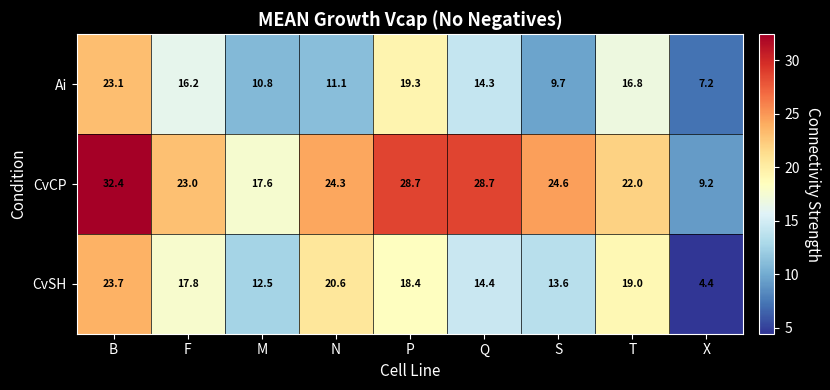

Which category has the highest value across all series?

B